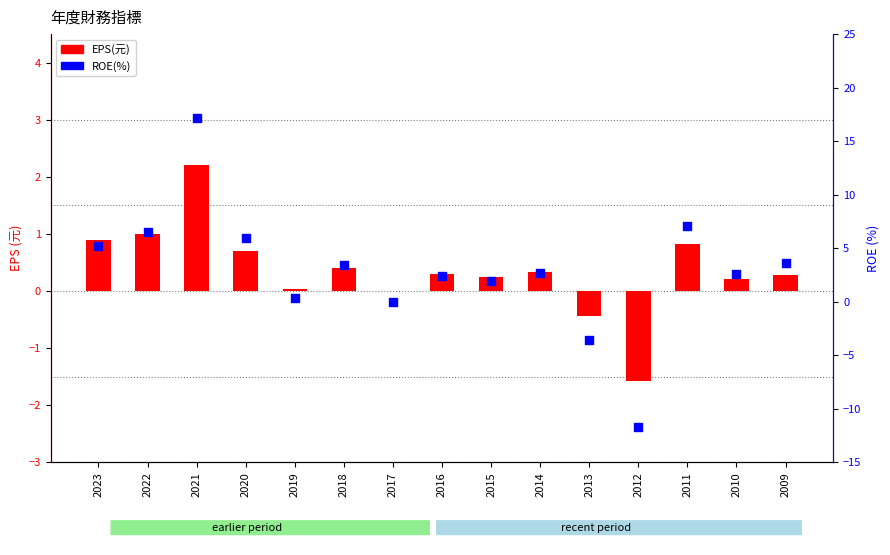

At how many categories does at least one series exceed -4?

15